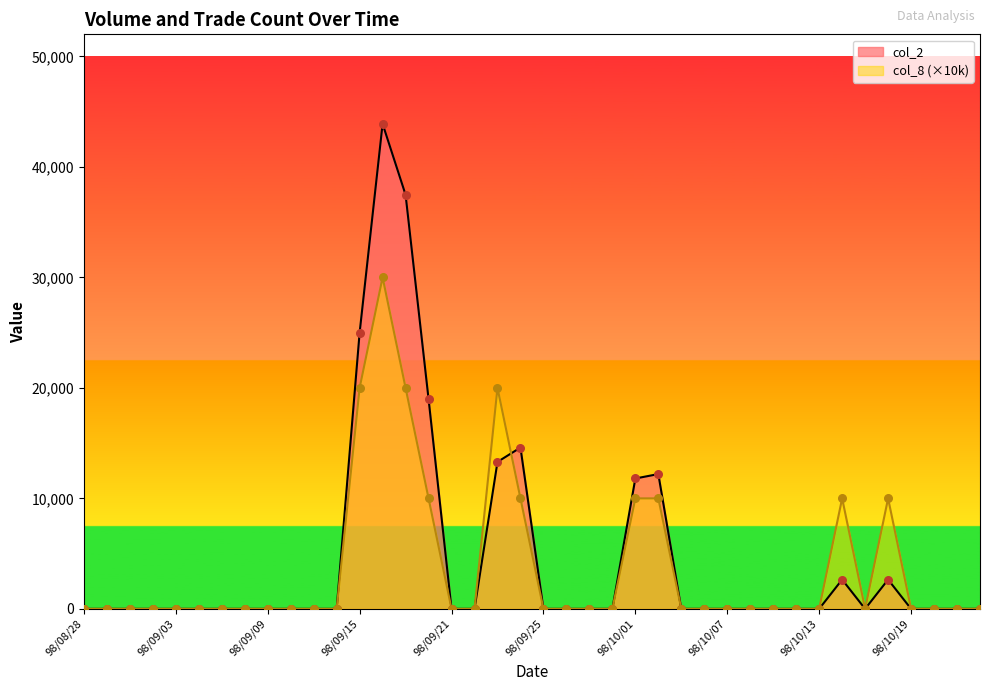

At how many categories does at least one series exceed 1440?

10